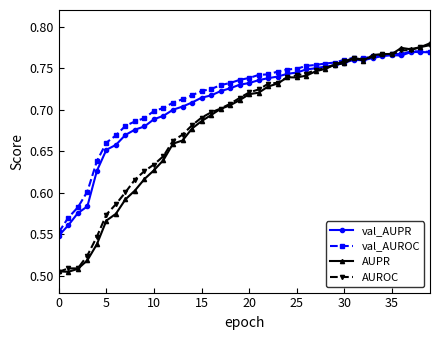

Which series has the widest spread of values?

AUPR